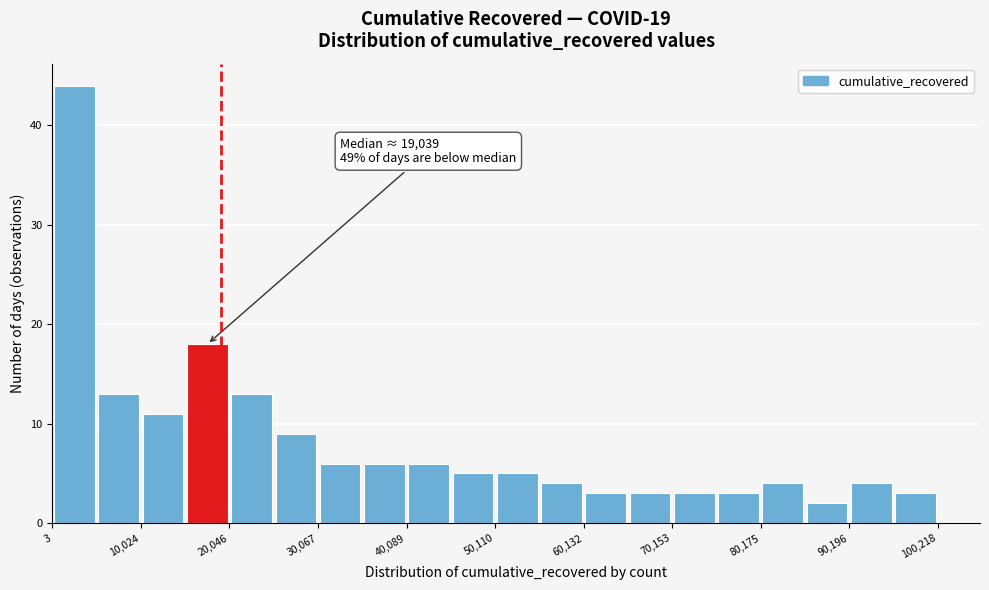

Around what value on the x-axis is the tallest bar? Give the approximate position of its centre, as read against the axis.

2000